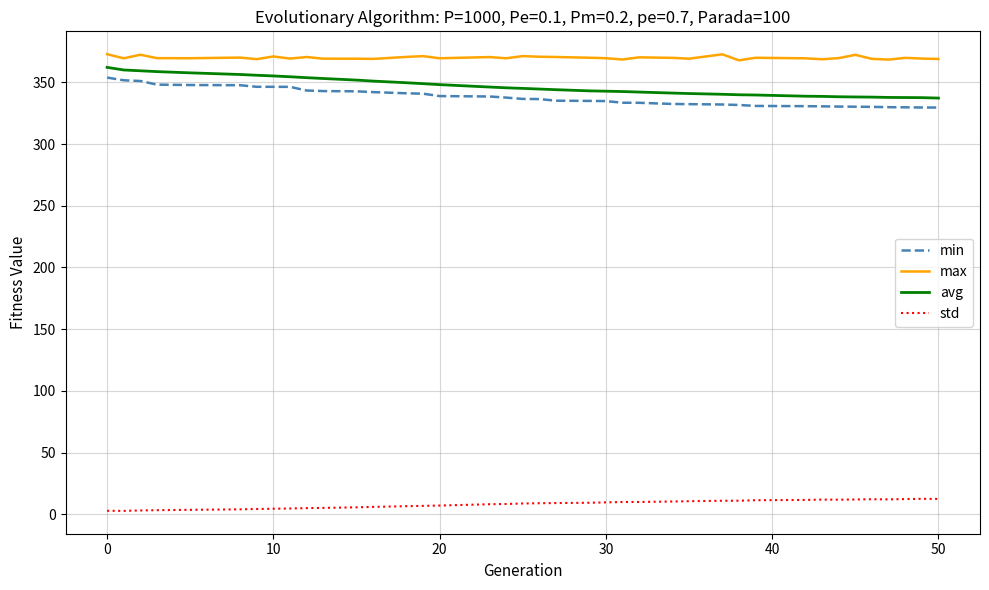

Count the number of categories in the chart.

39